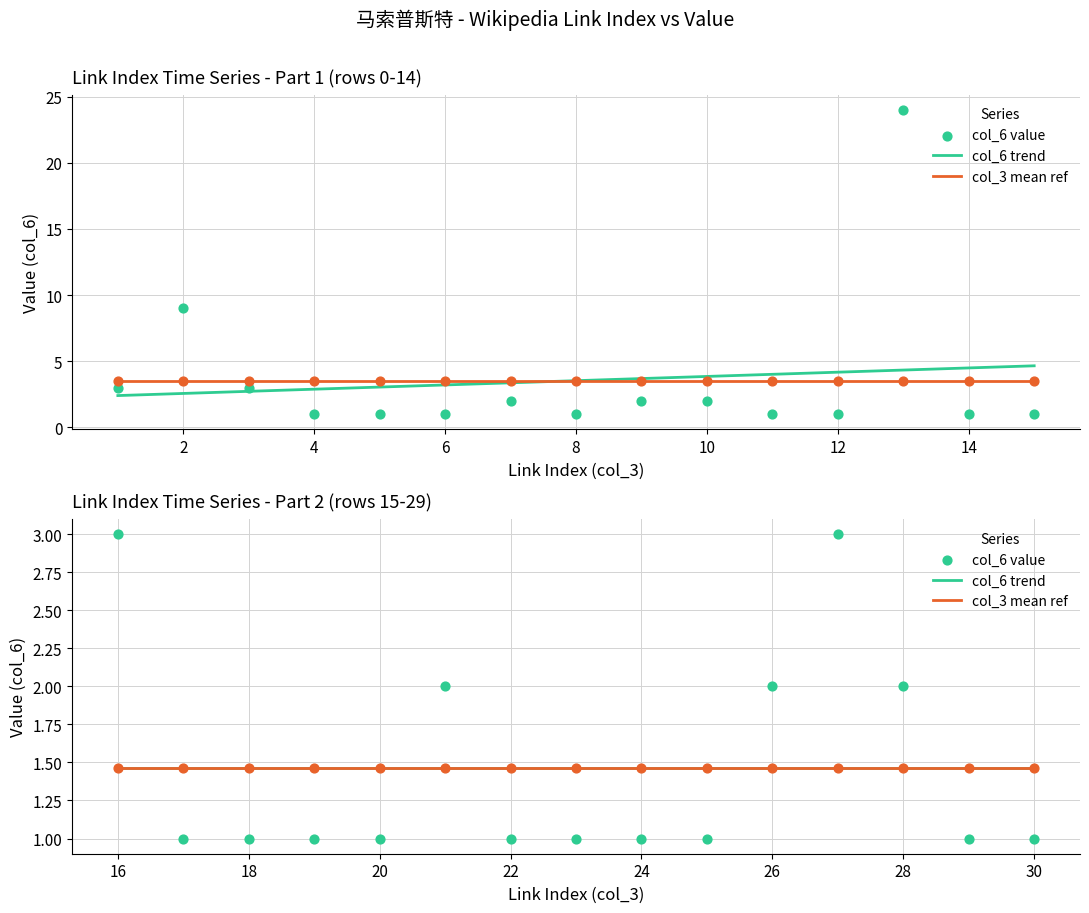

Approximately how many times larger is the value at 4 compared to 7?

0.5